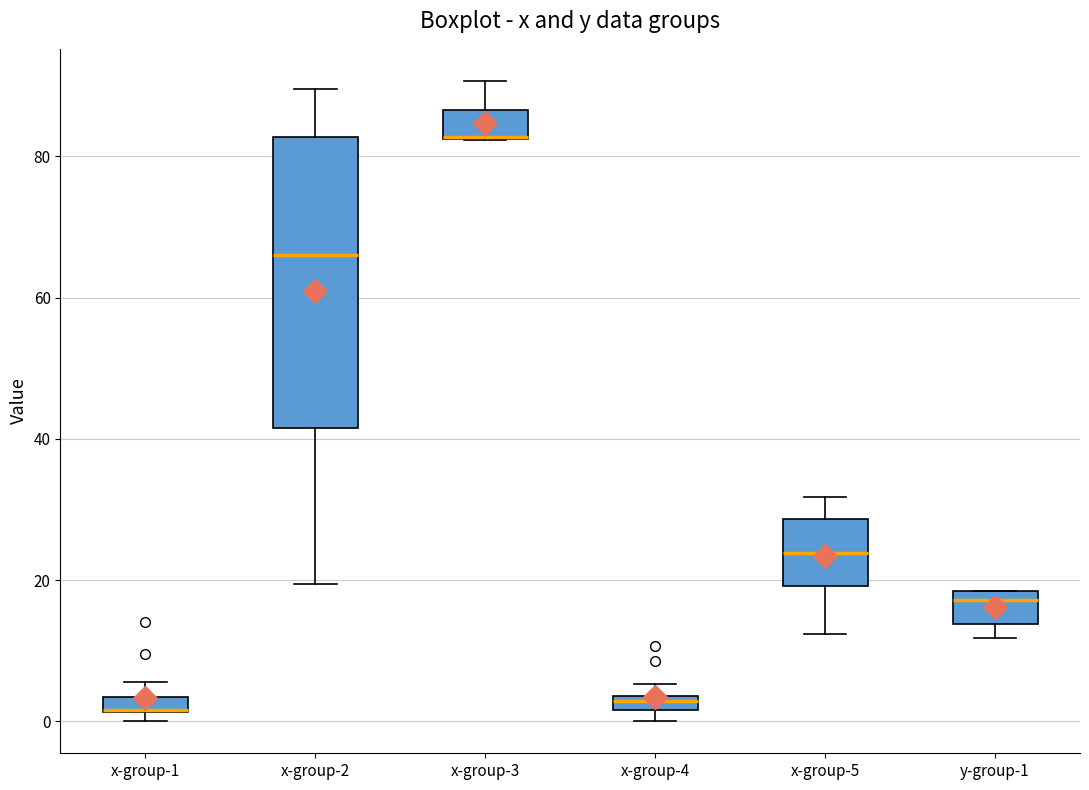

Where is the lower edge of the box for x-group-4 on the y-axis? The values are not printed on the chart, so give them approximately, as read against the axis.

2